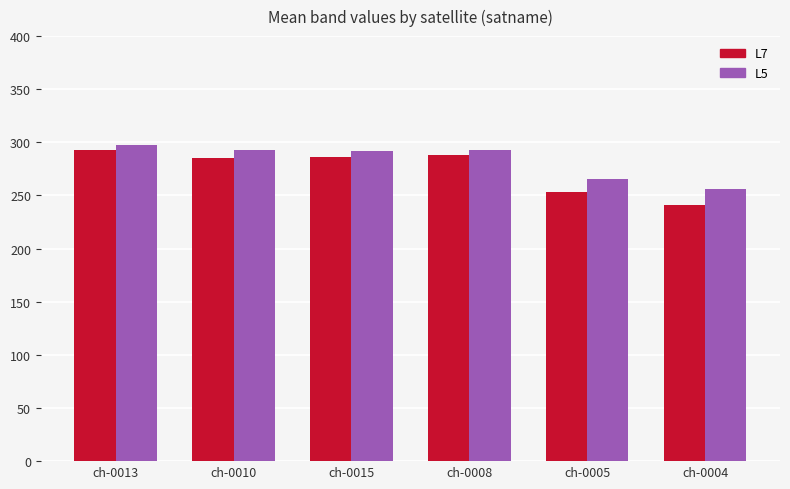

What value does the L5 series have at ch-0005?

265.1